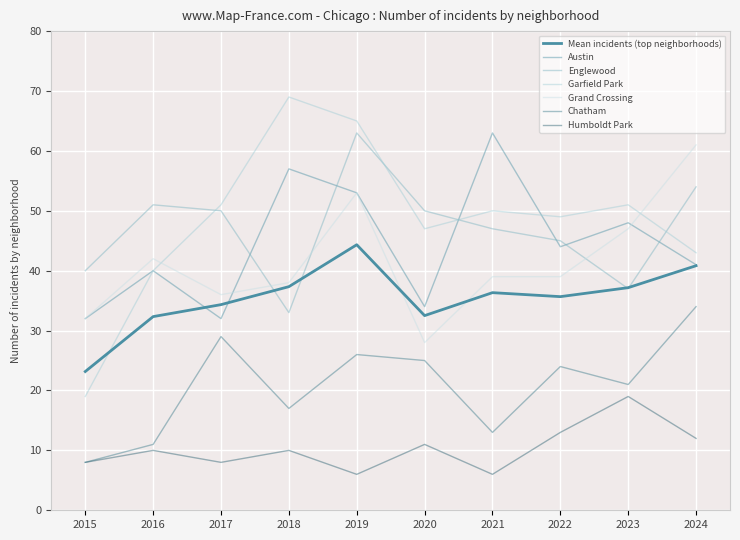

Where is Grand Crossing nearest to the value 44?

2016